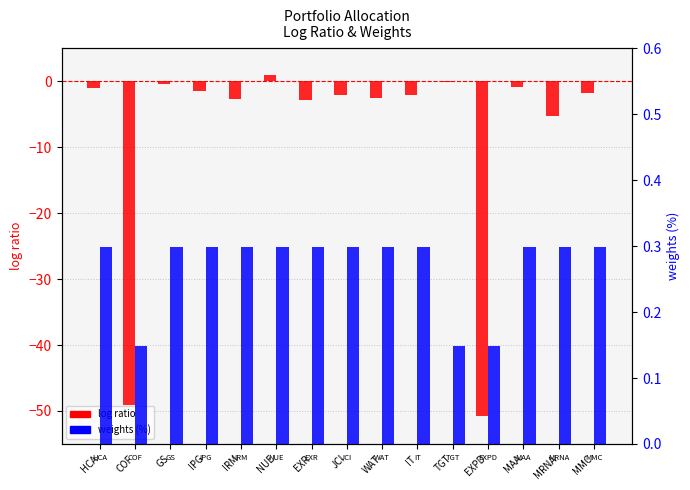

How many groups of bars are there?

15